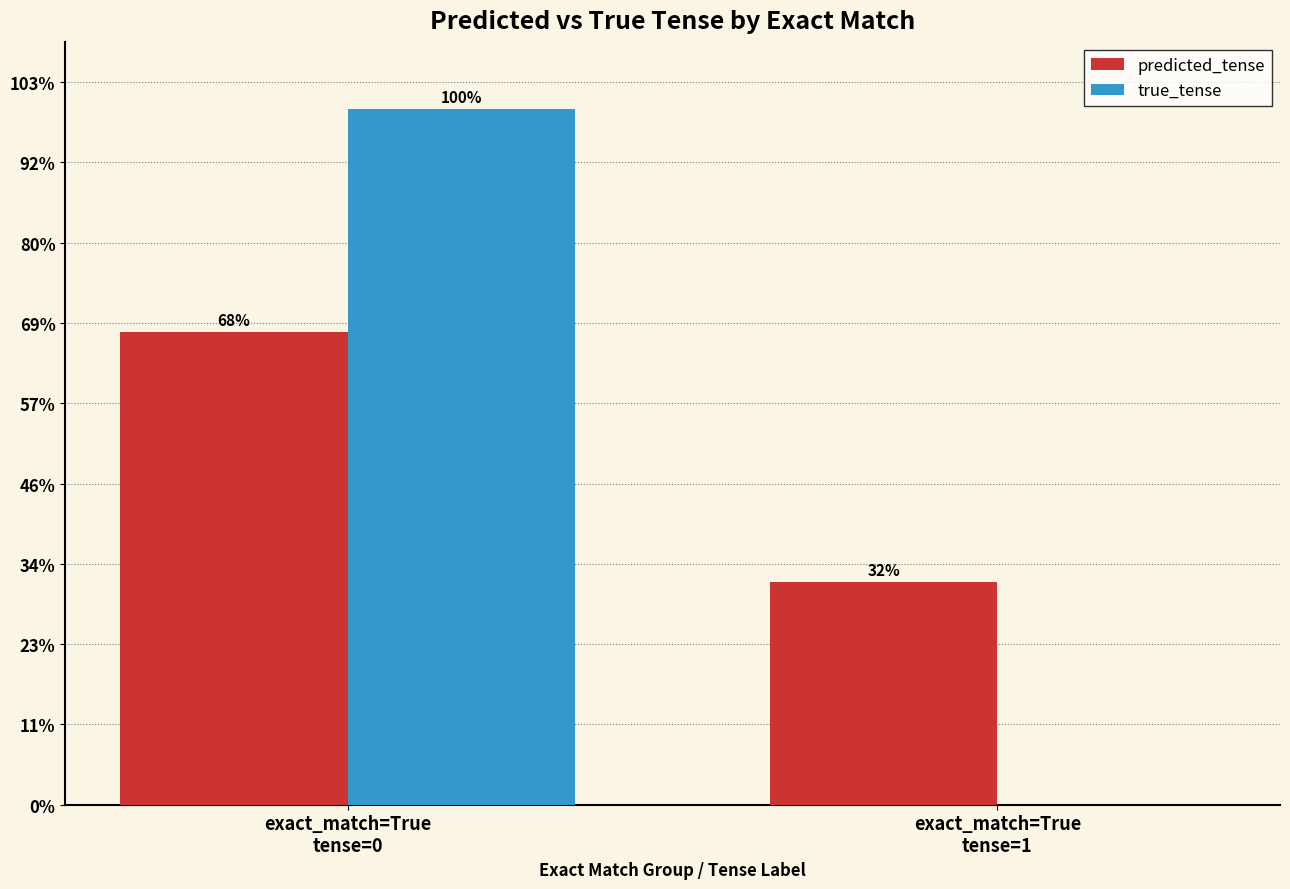

Reading left to right, transcribe all the data shown in this chart.

predicted_tense: 589	277
true_tense: 866	0